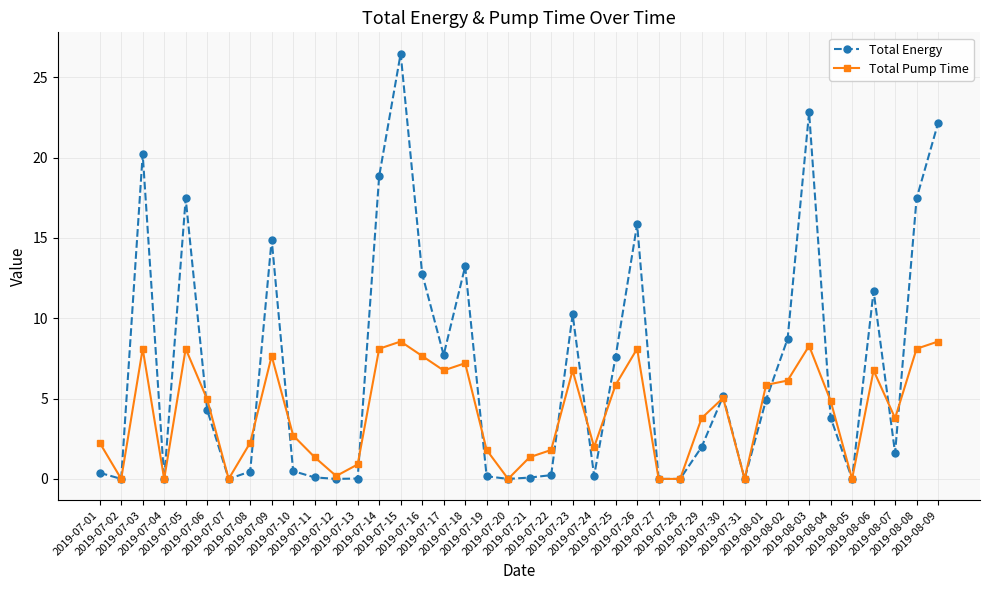

Rank the series by their maximum value, from highest to lowest.

Total Energy, Total Pump Time